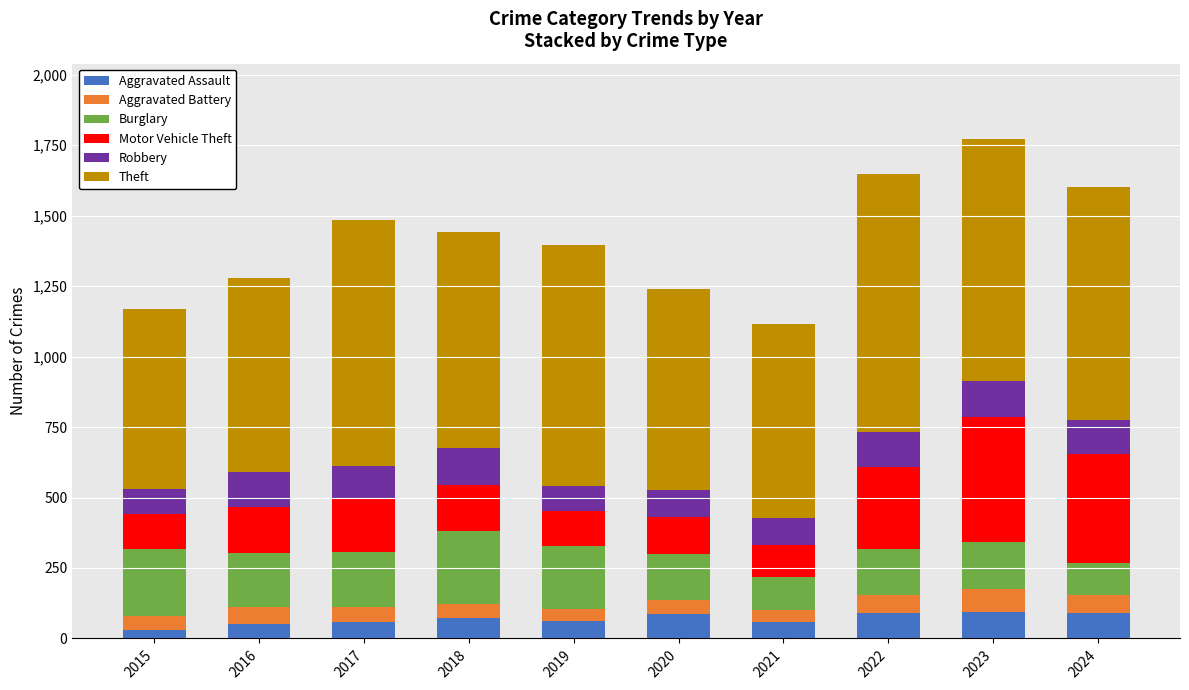

The Aggravated Assault series shows 50 at 2016. True or false?

True